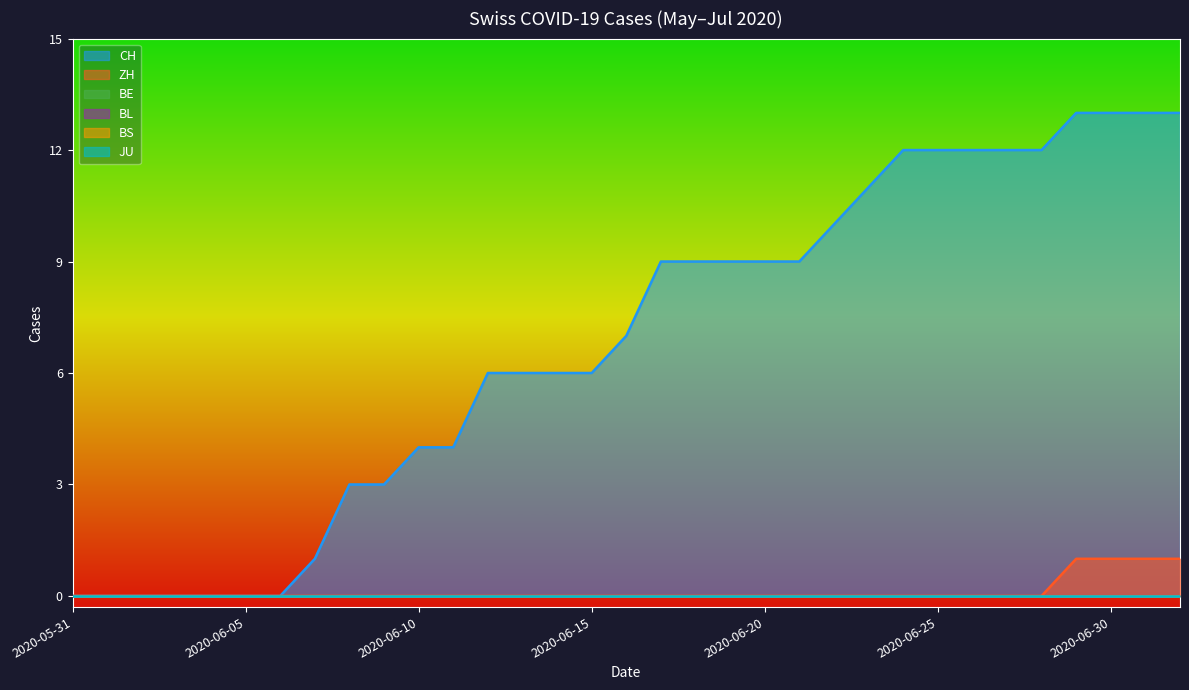

What are all the series names shown in the legend?

CH, ZH, BE, BL, BS, JU